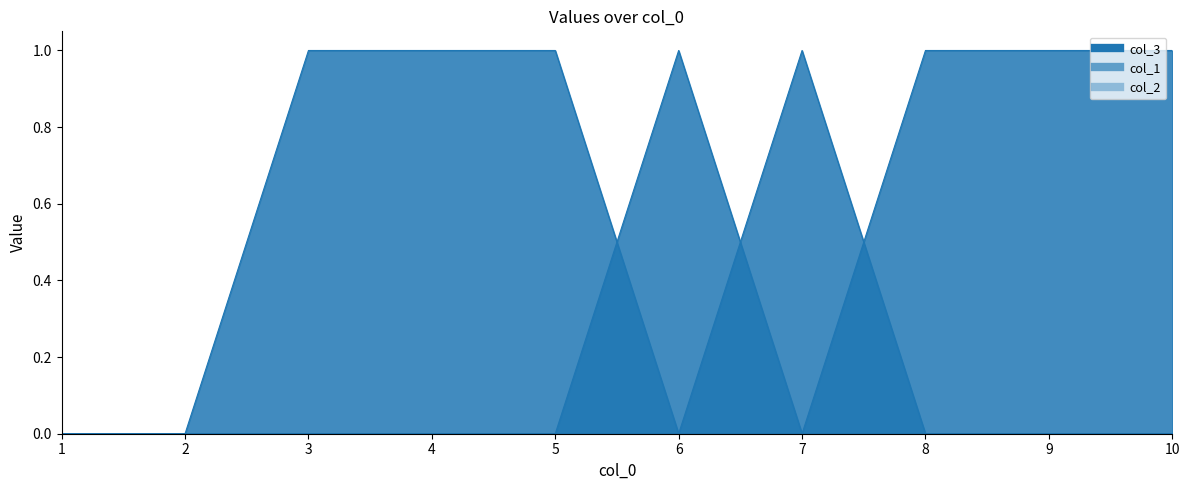

What is the sum of the col_1 values at 7 and 10?

1